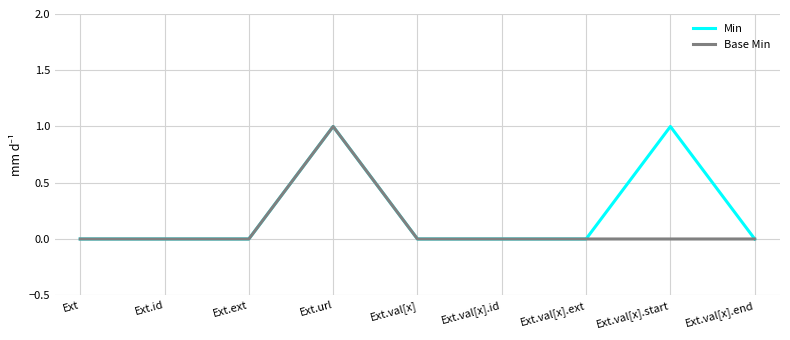

Which category has the highest value in the Base Min series?

Ext.url